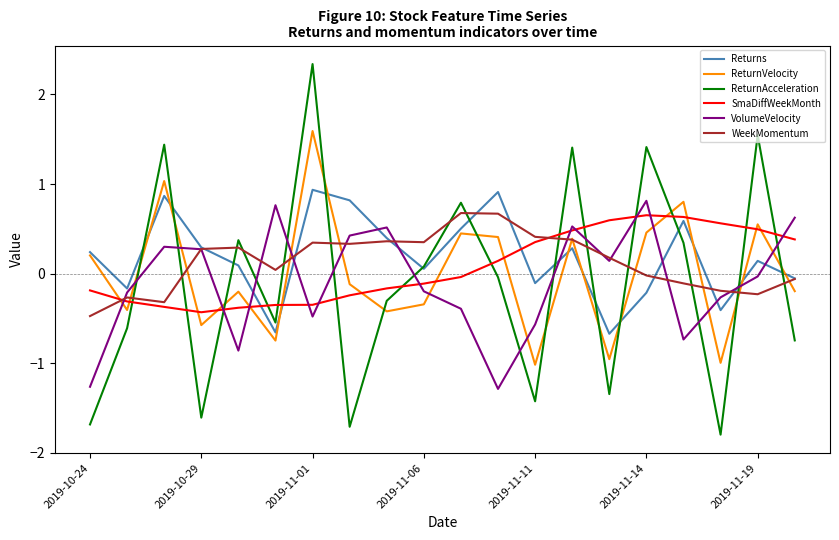

Which series ends up on top after the final intersection of ReturnAcceleration and WeekMomentum?

WeekMomentum